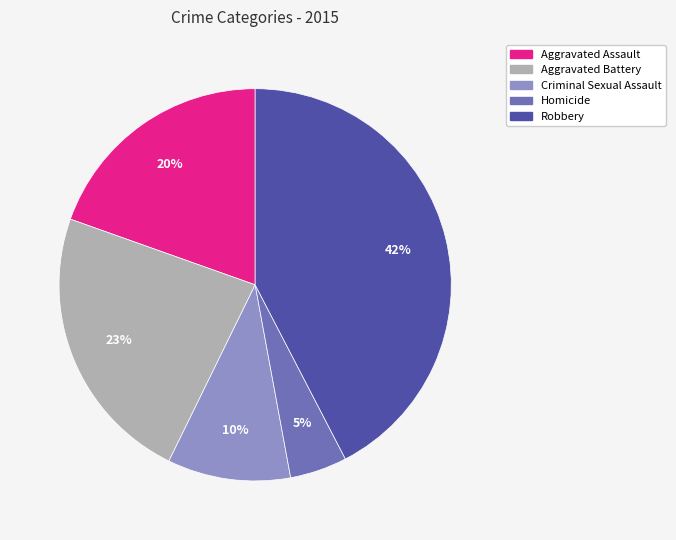

Does Aggravated Battery represent more than half of the total?

No